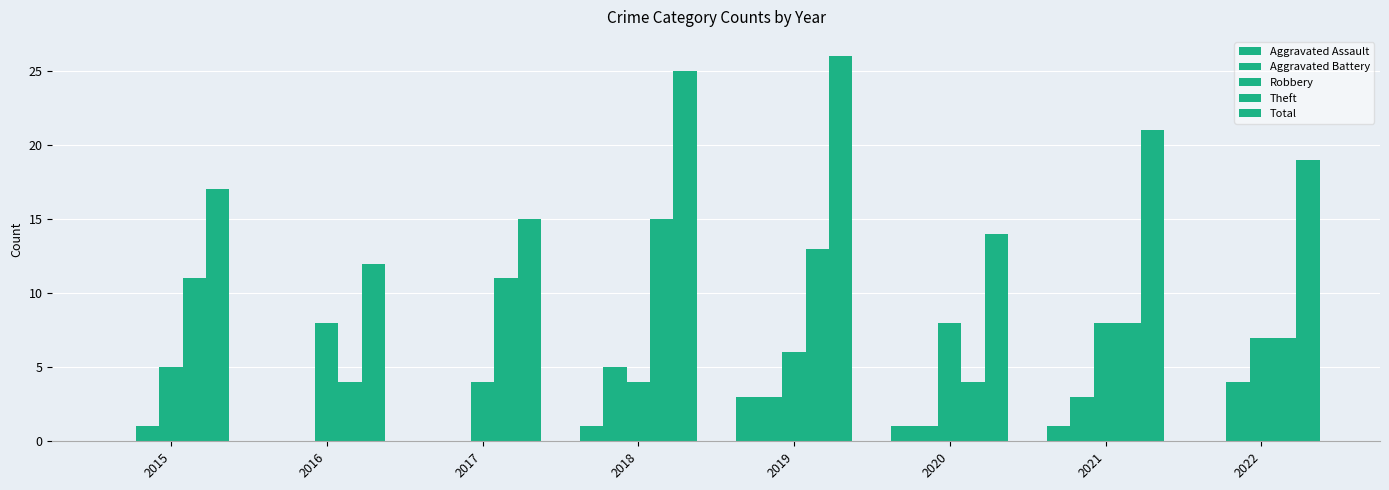

What is the maximum value shown in the chart?

26